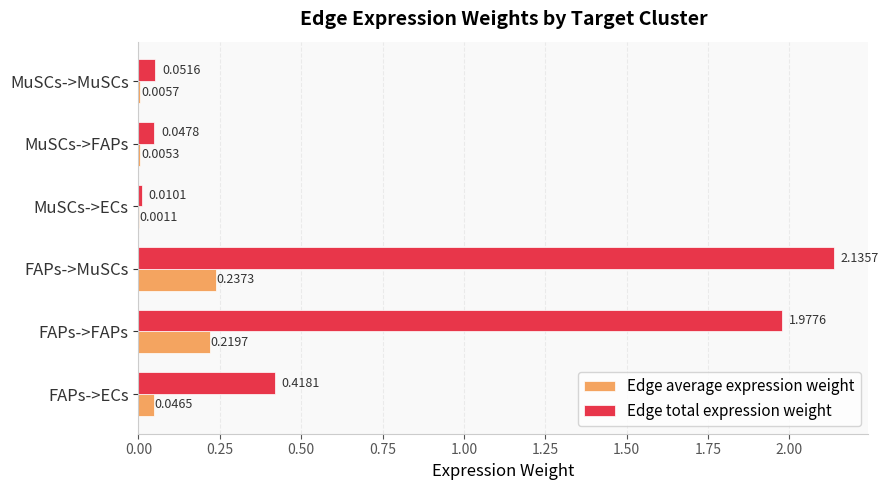

How many data points does each series have?

6